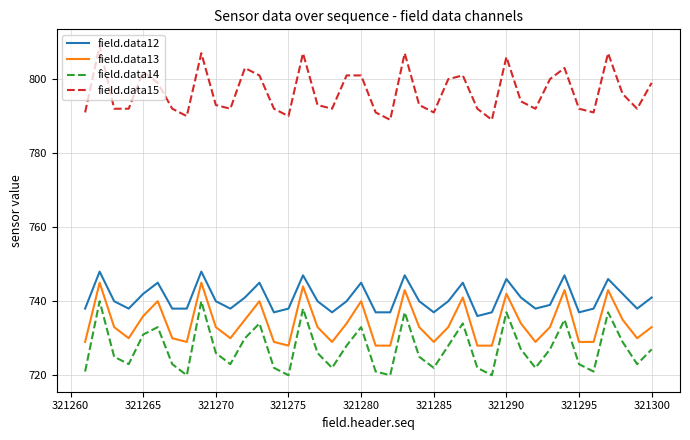

How many interior local peaks does the field.data12 series have?

11